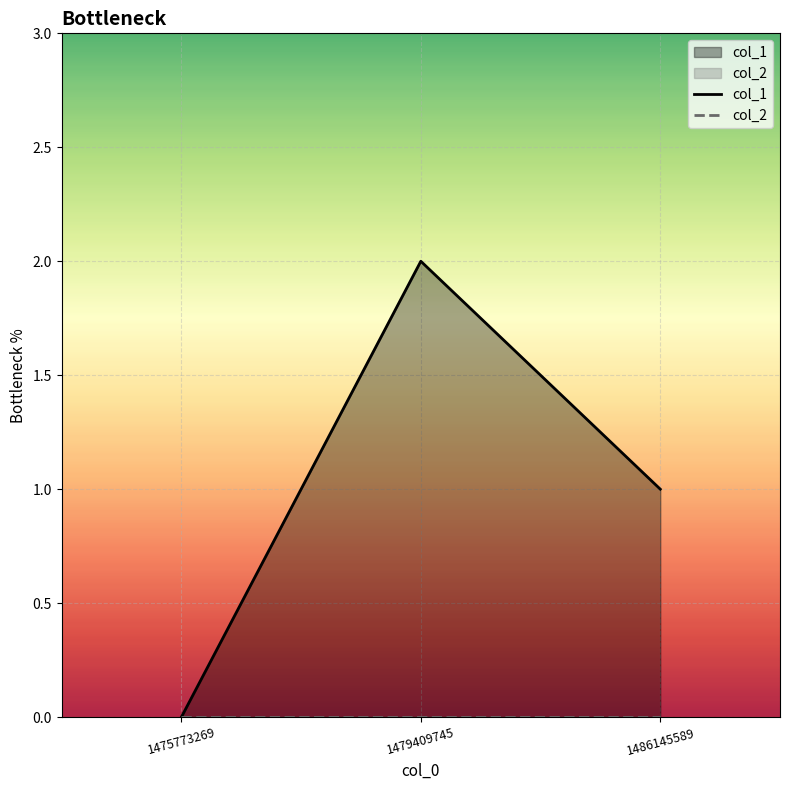

Is the value of col_2 at 1479409745 greater than the value of col_1 at 1479409745?

No